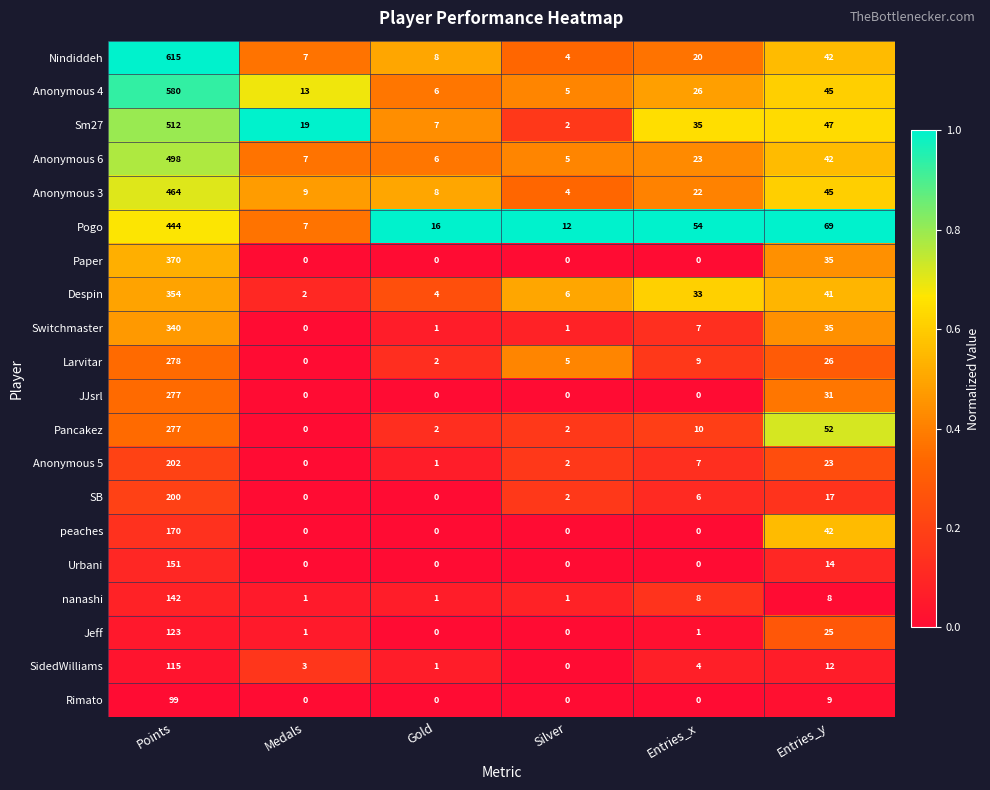

What is the difference between the Switchmaster values at Points and Silver?

339